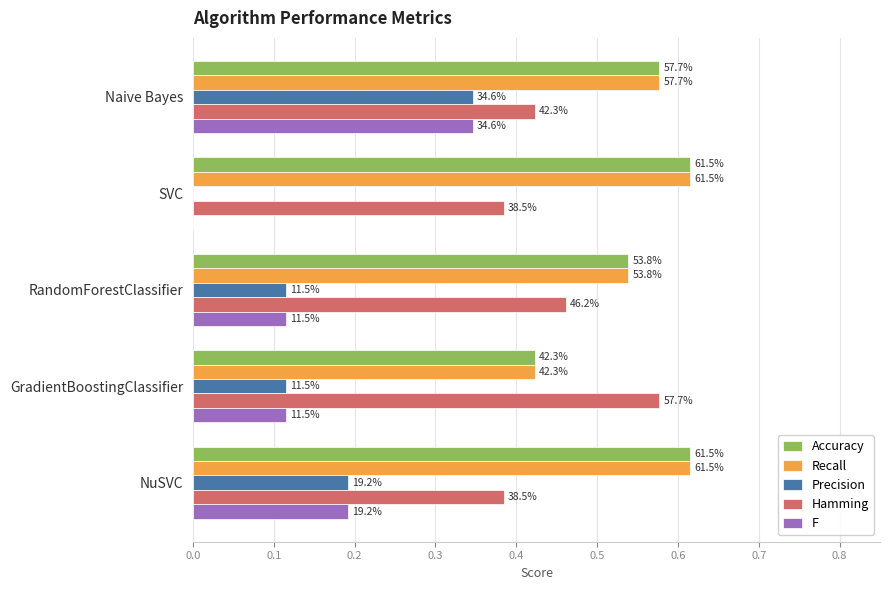

At how many categories does at least one series exceed 0?

5